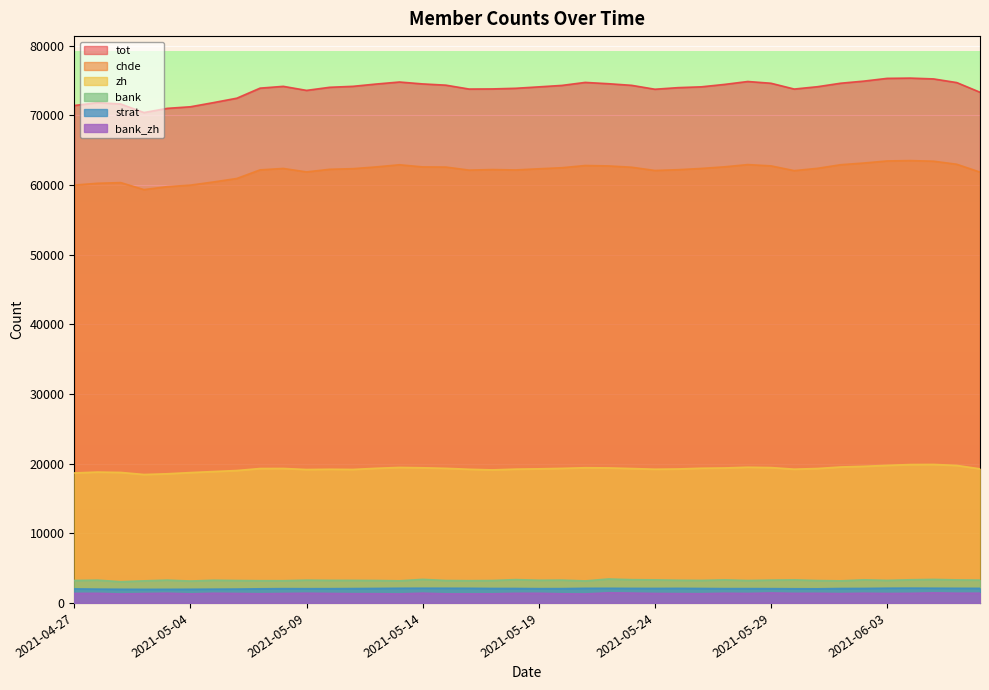

What is the spread (max minus min) of values at 2021-05-19?

72718